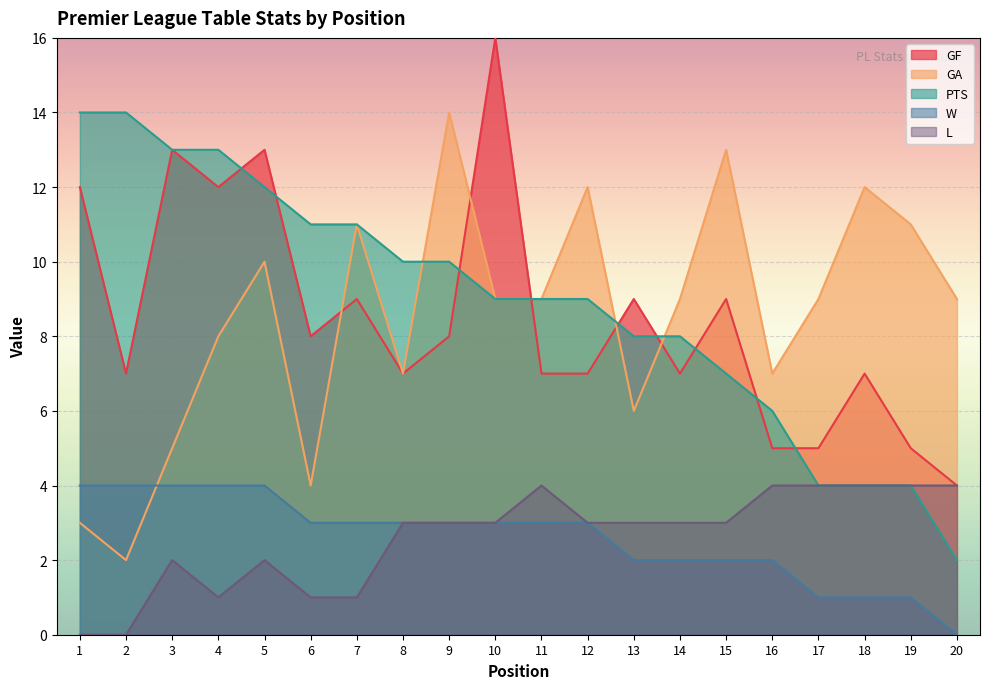

True or false: L and GA intersect in this chart.

False